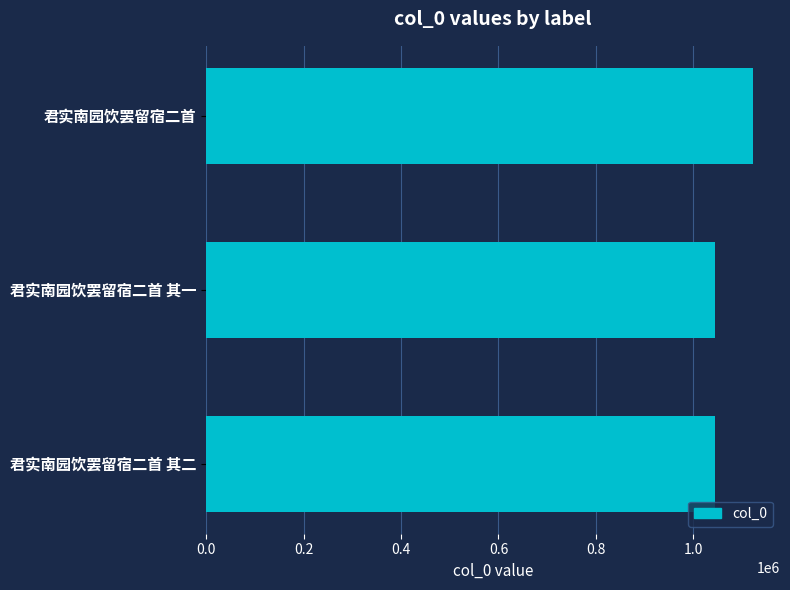

At which label is the value closest to 1083077?

君实南园饮罢留宿二首 其二